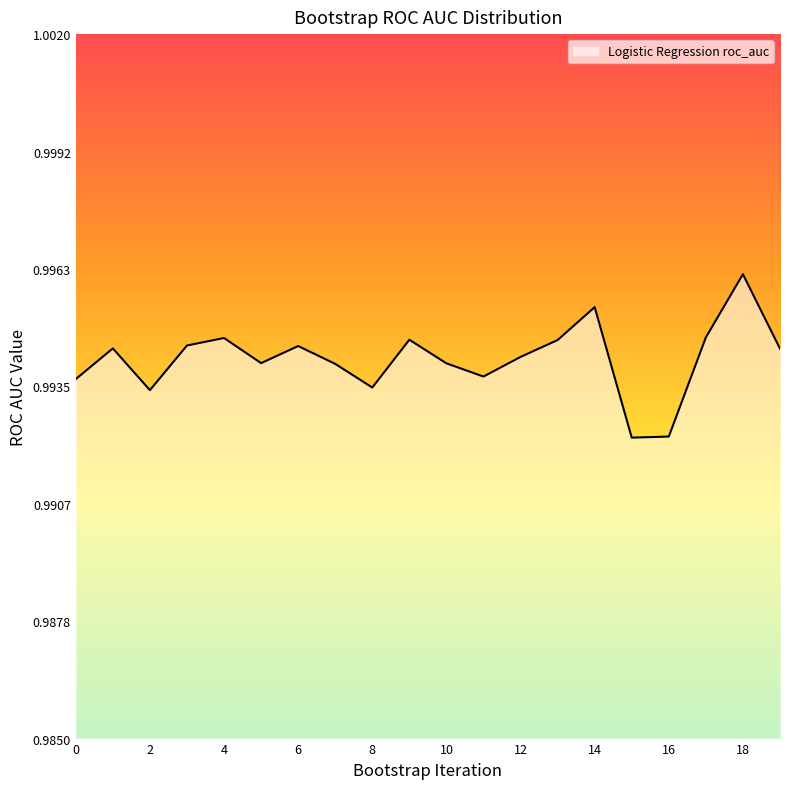

The value at 4 is 1.3. True or false?

False